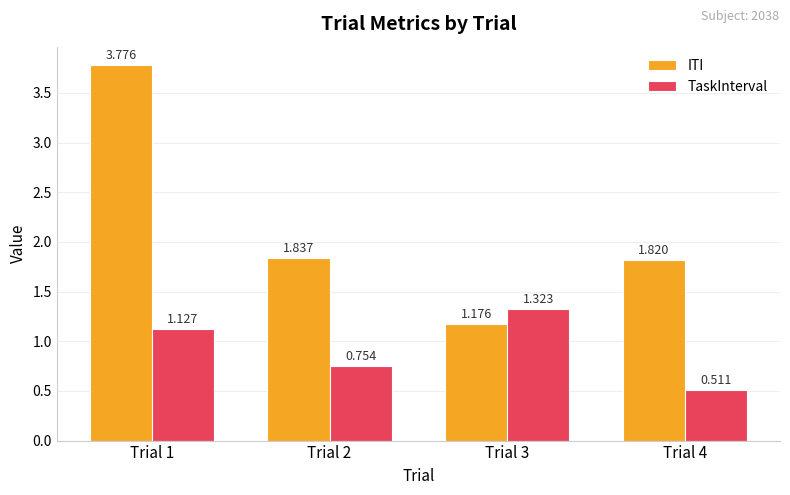

Which series has the largest total across all categories?

ITI